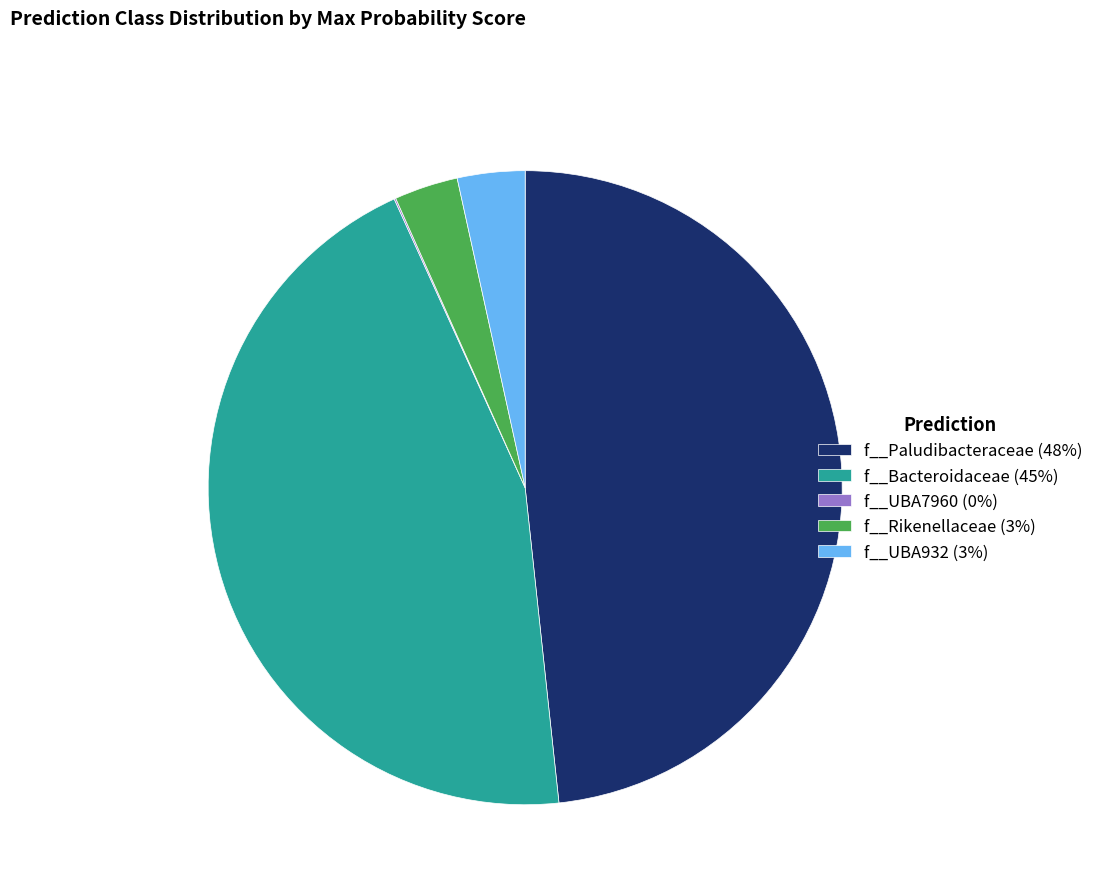

Which has a higher value, f__Paludibacteraceae (48%) or f__Bacteroidaceae (45%)?

f__Paludibacteraceae (48%)